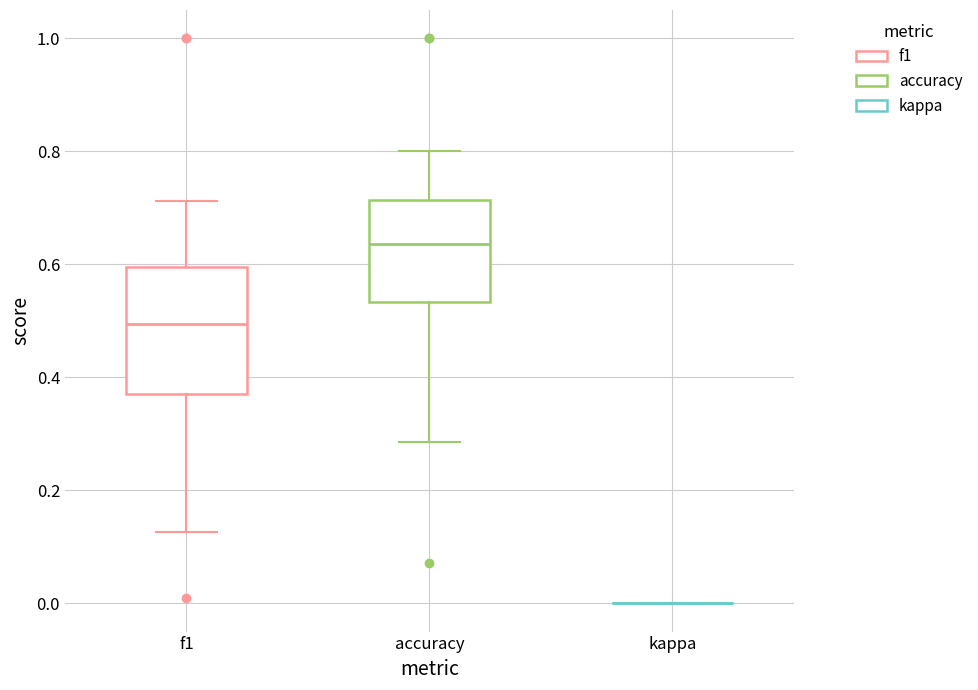

Reading left to right, transcribe this box plot: for each box, give where its median line is, the range the box spans, and where its two whiskers end, as read against the y-axis. The values are not printed on the chart, so give them approximately, as read against the axis.

f1: median 0.50, box 0.38 to 0.60, whiskers 0.12 to 0.72
accuracy: median 0.64, box 0.54 to 0.72, whiskers 0.28 to 0.80
kappa: box collapsed to a line at 0.00, whiskers 0.00 to 0.00